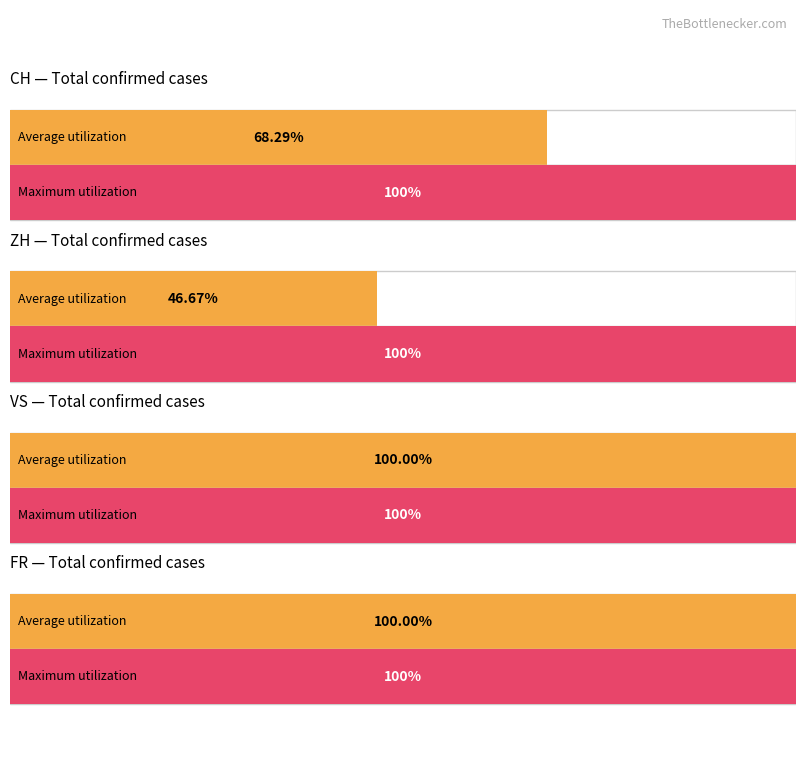

The VS series shows 0.0 at FR. True or false?

True